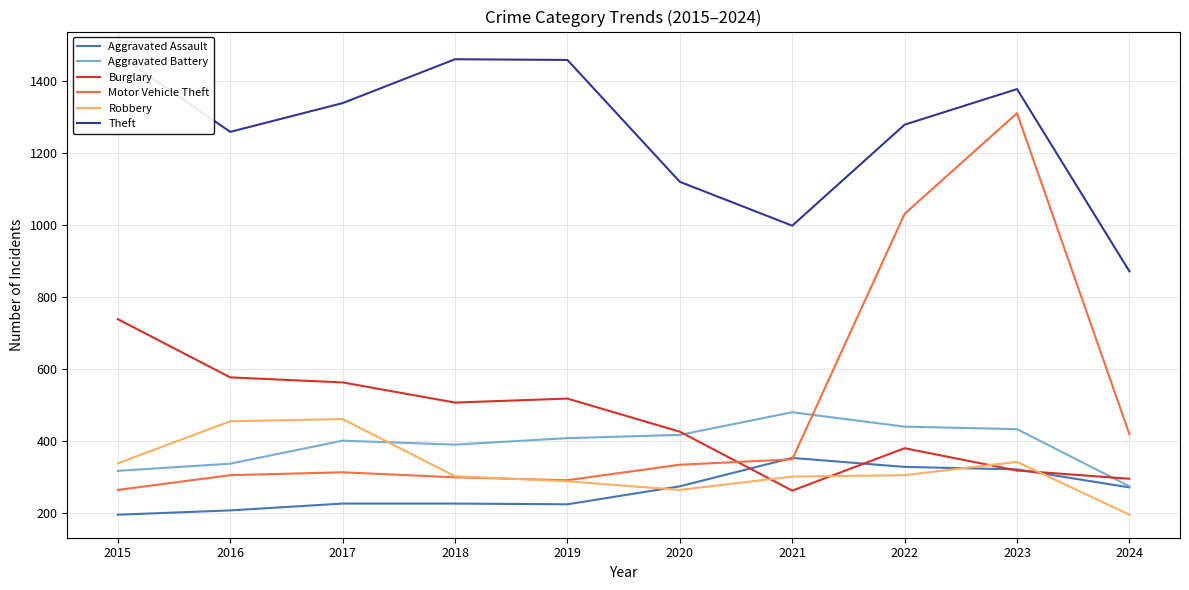

At how many categories does at least one series exceed 526?

10